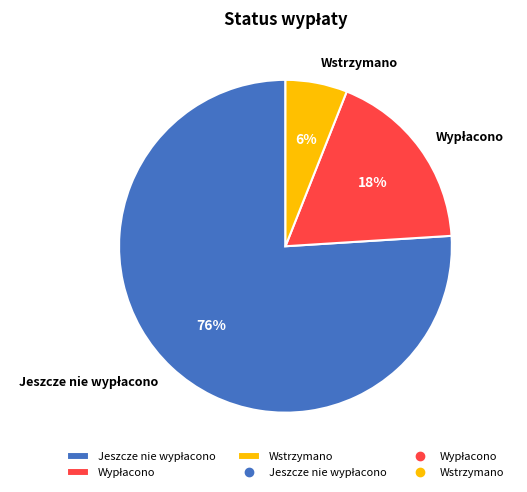

Does Wstrzymano account for over 50% of the chart?

No